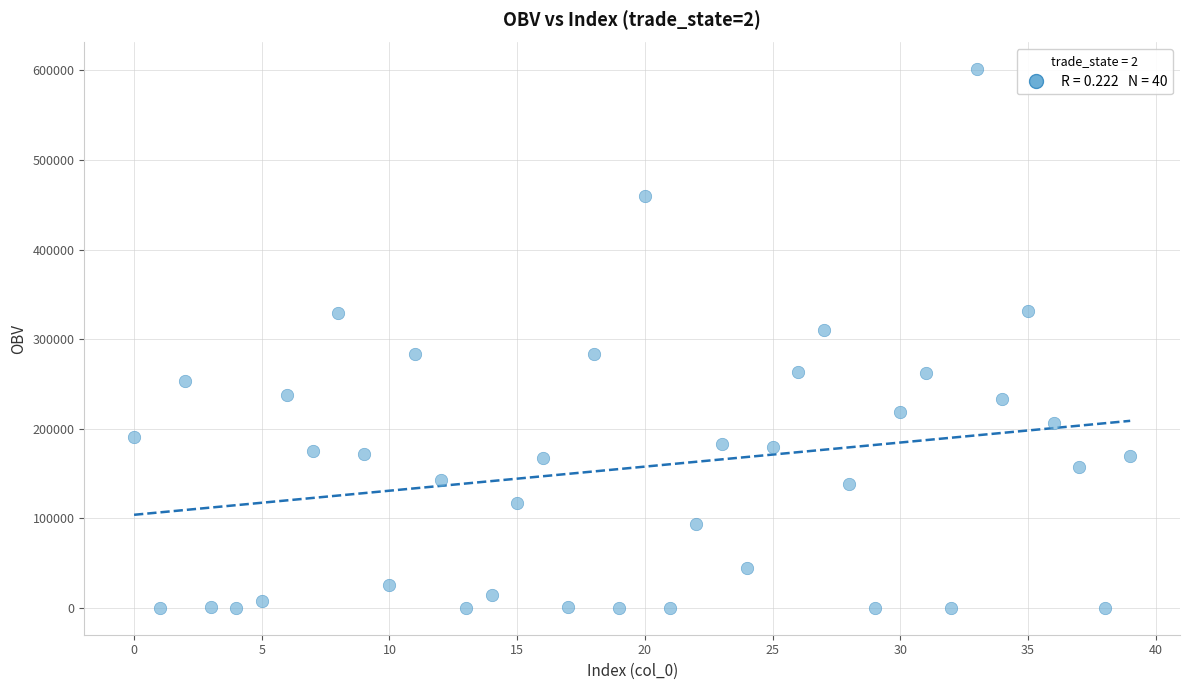

What Y value in the scatter plot is closest to 300558?

310519.0